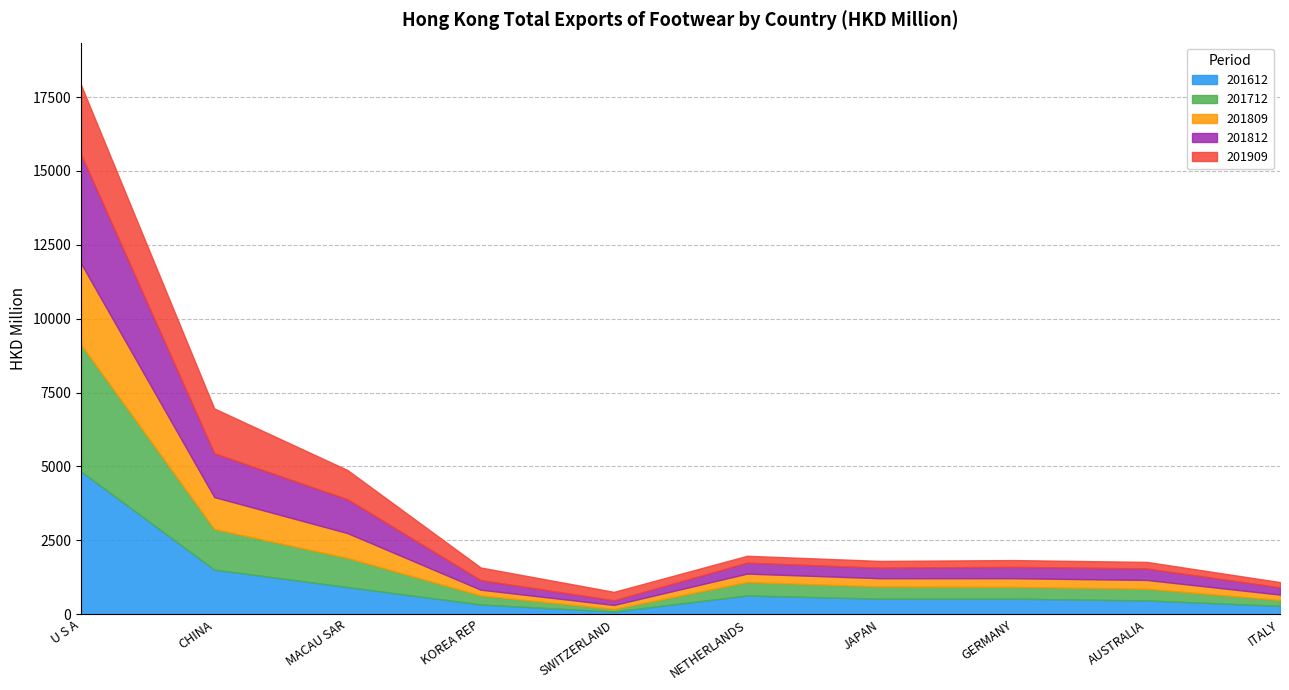

Rank the categories by 201612 value from lowest to highest.

SWITZERLAND, ITALY, KOREA REP, AUSTRALIA, JAPAN, GERMANY, NETHERLANDS, MACAU SAR, CHINA, U S A